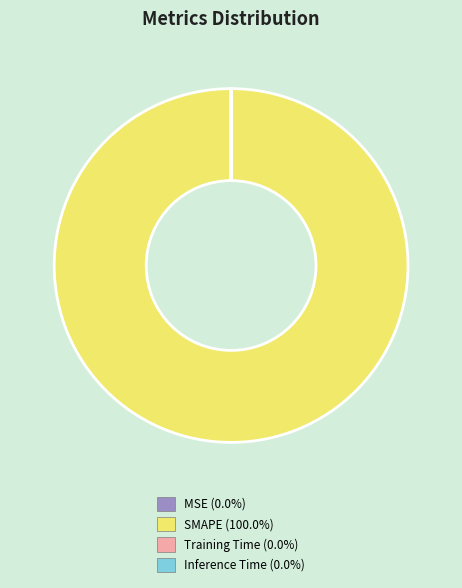

The SMAPE slice represents 100% of the pie. True or false?

True